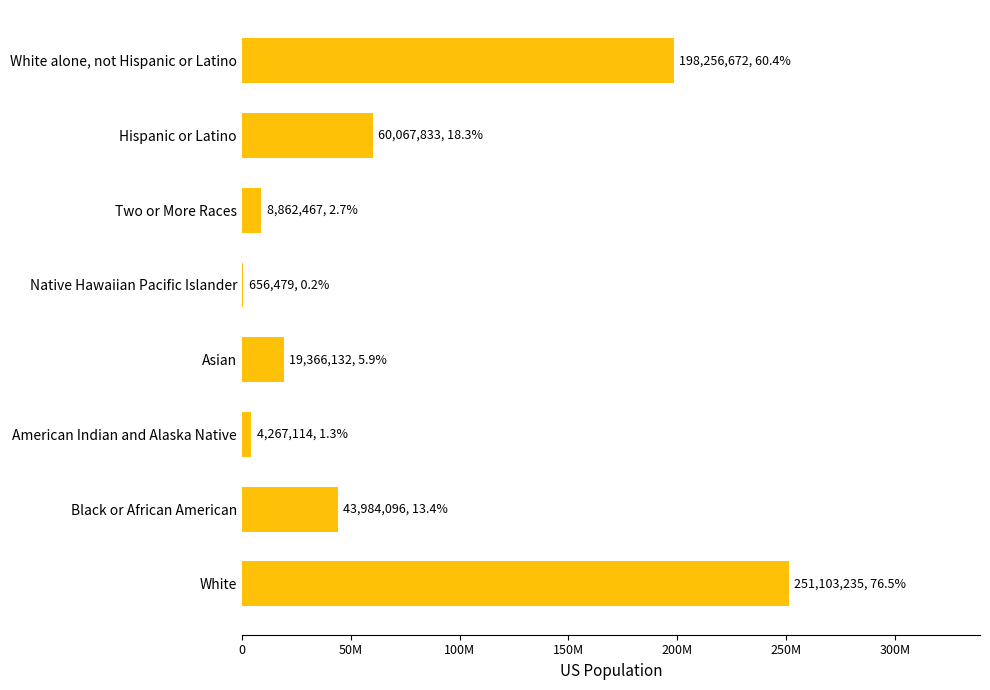

Are the bars horizontal?

Yes